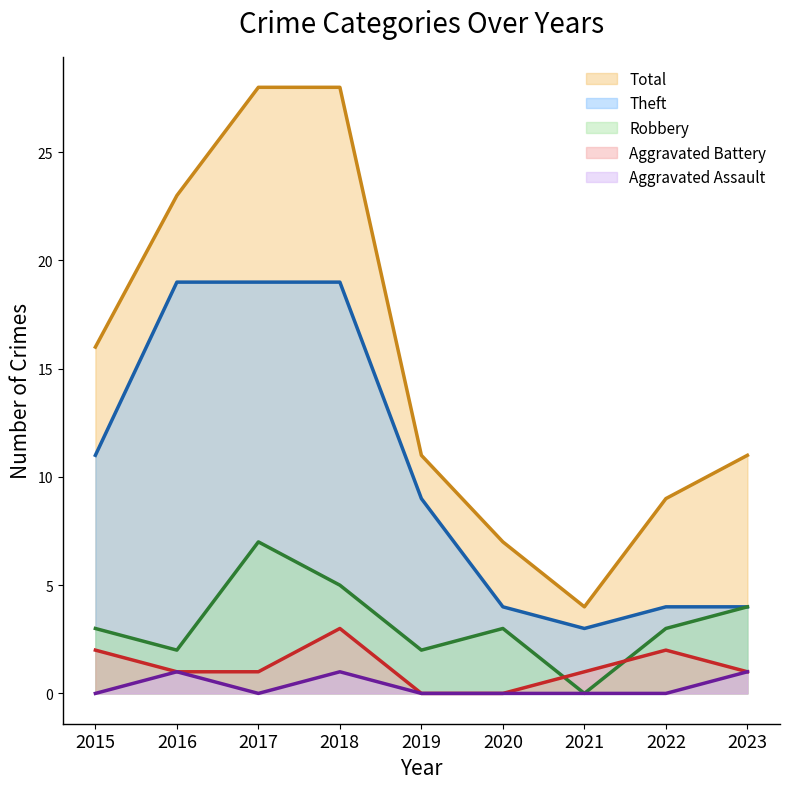

Reading left to right, list all the values displayed in this chart.

Robbery: 3	2	7	5	2	3	0	3	4
Theft: 11	19	19	19	9	4	3	4	4
Aggravated Battery: 2	1	1	3	0	0	1	2	1
Aggravated Assault: 0	1	0	1	0	0	0	0	1
Total: 16	23	28	28	11	7	4	9	11